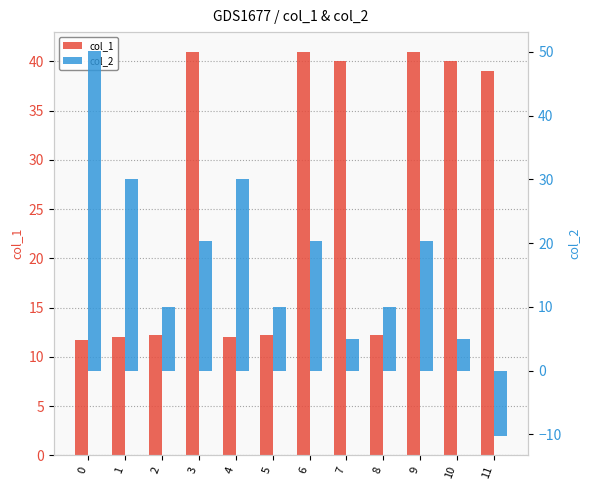

True or false: col_2 has a value of 20.3 at 6.

True